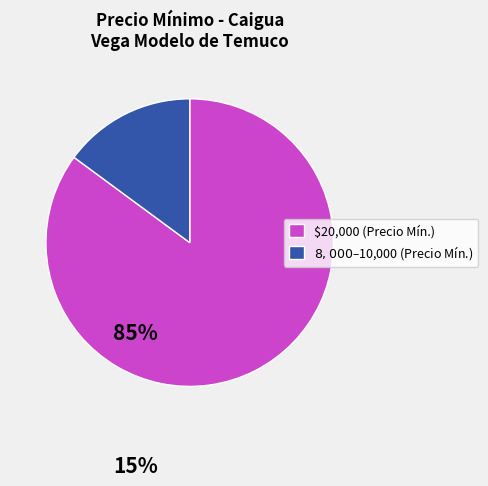

Which slice is the largest?

$20,000 (Precio Mín.)